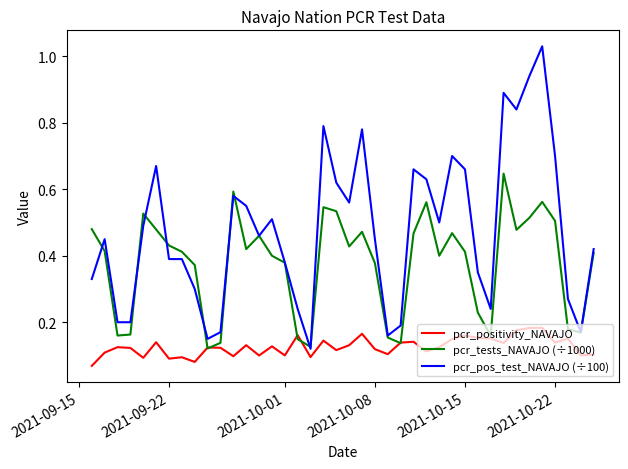

How many lines are shown in the chart?

3